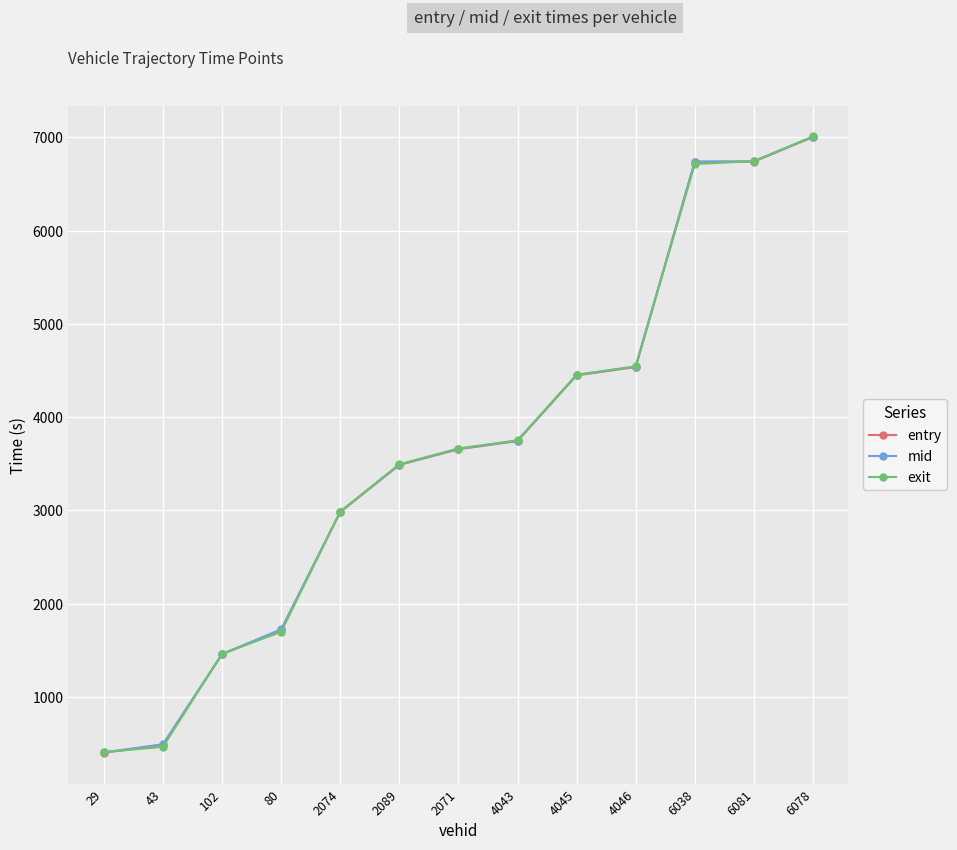

At which category does the chart reach its peak across all series?

6078